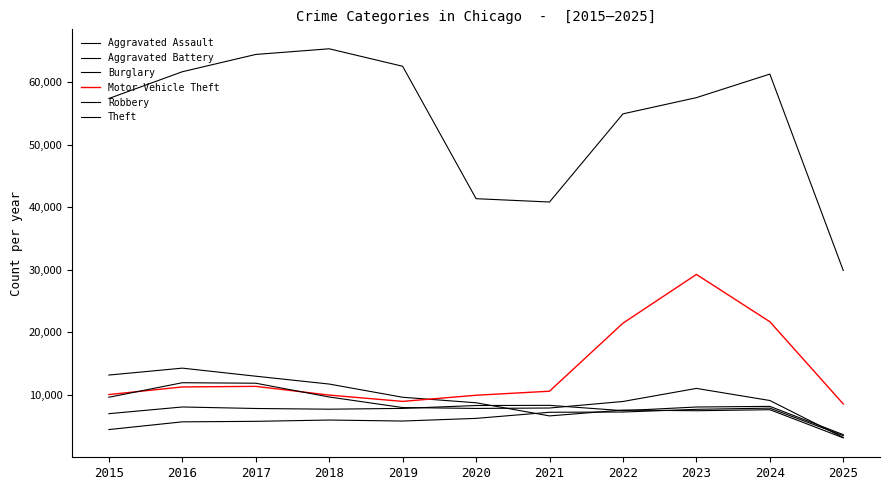

Where is the first local minimum for Motor Vehicle Theft?

2019